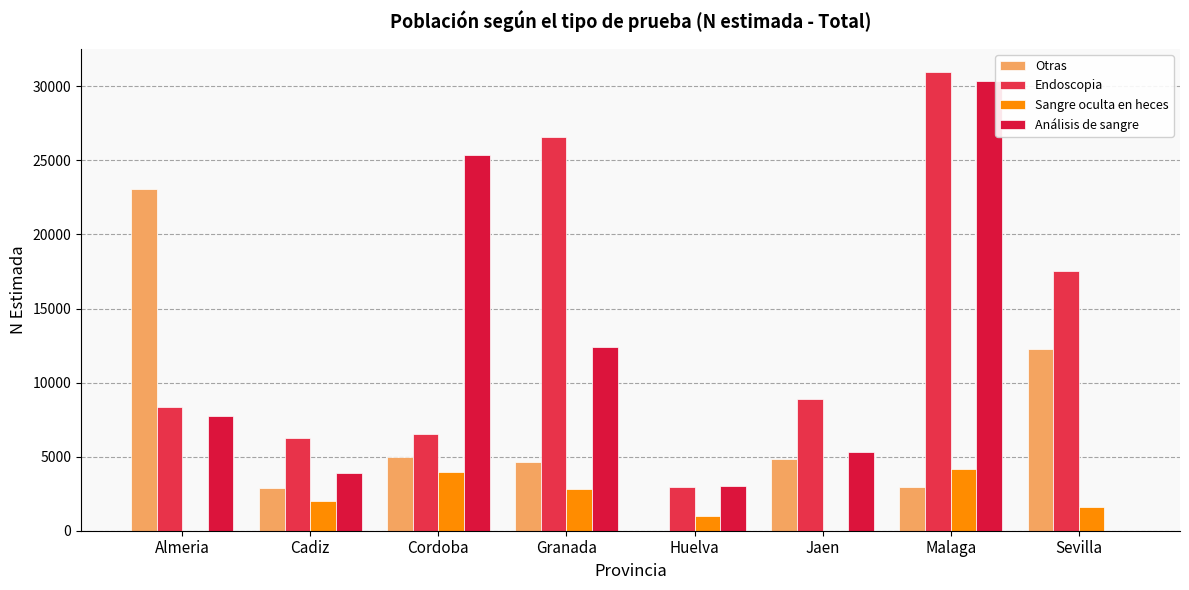

Reading left to right, list all the values displayed in this chart.

Otras: 23073	2904	5007	4641	0	4836	2961	12286
Endoscopia: 8335	6266	6543	26562	2951	8873	30988	17566
Sangre oculta en heces: 0	1974	3948	2836	975	0	4192	1572
Análisis de sangre: 7749	3879	25343	12406	3035	5282	30377	0